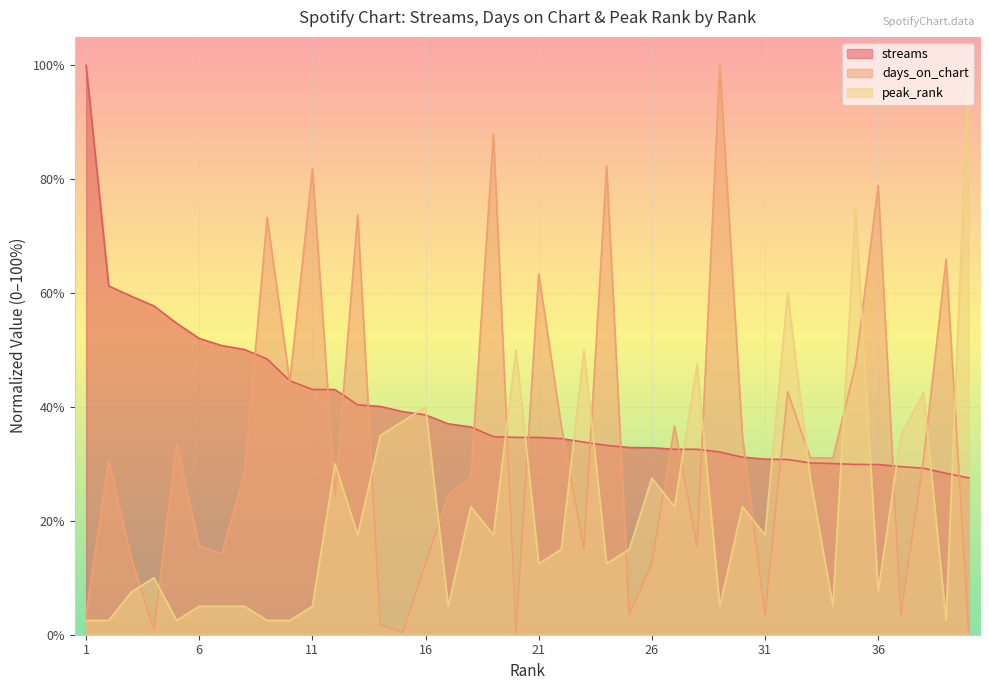

How many lines are shown in the chart?

3